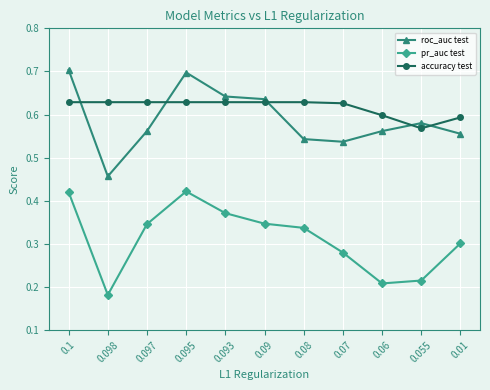

What is the sum of the accuracy test values at 0.098 and 0.095?

1.3